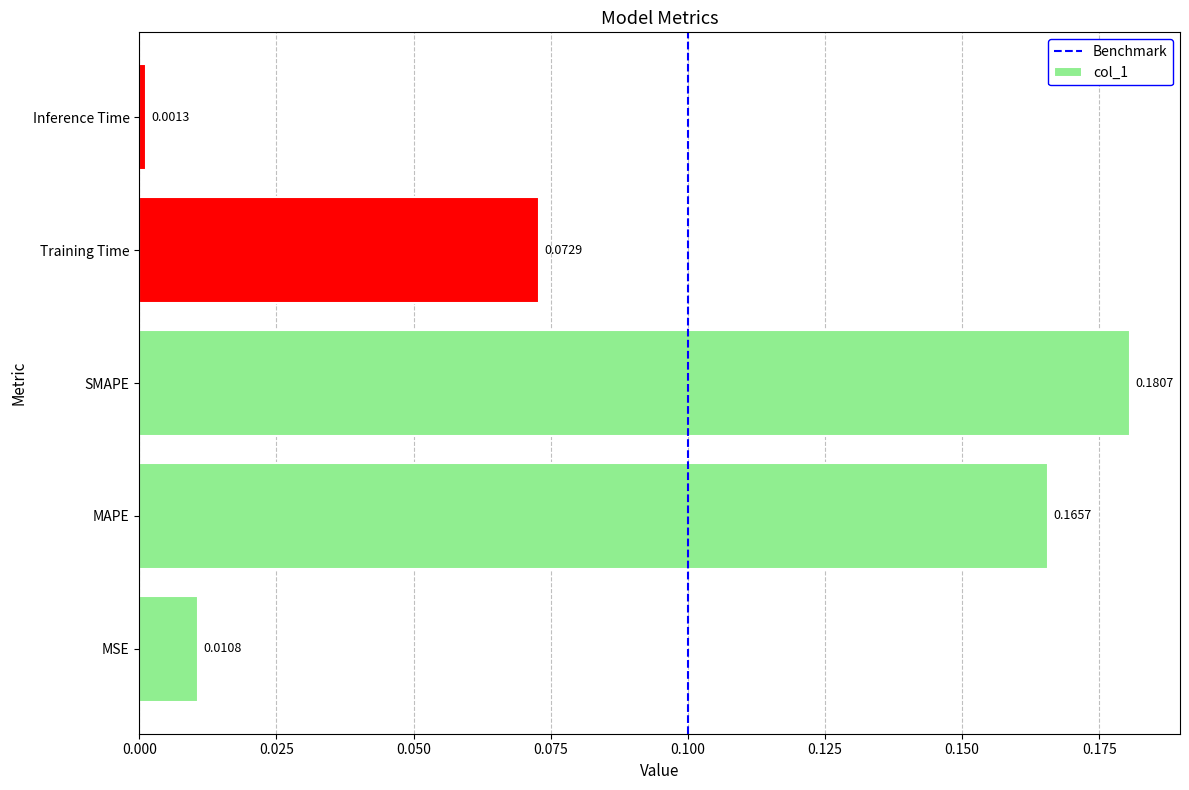

At which label is the value closest to 0?

Inference Time